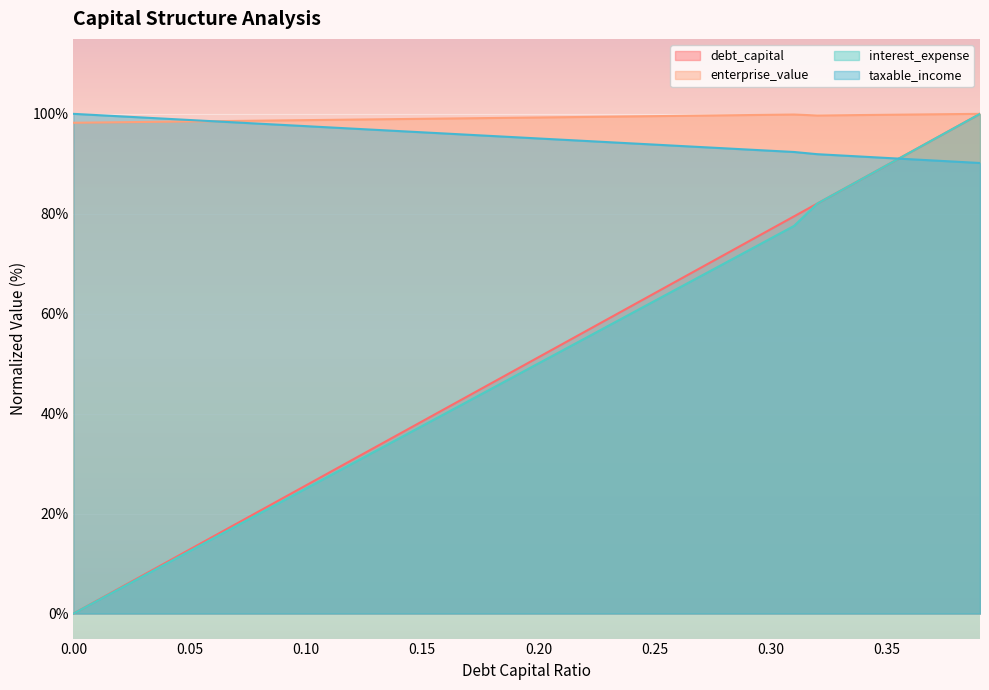

Which category has the highest value in the enterprise_value series?

0.39